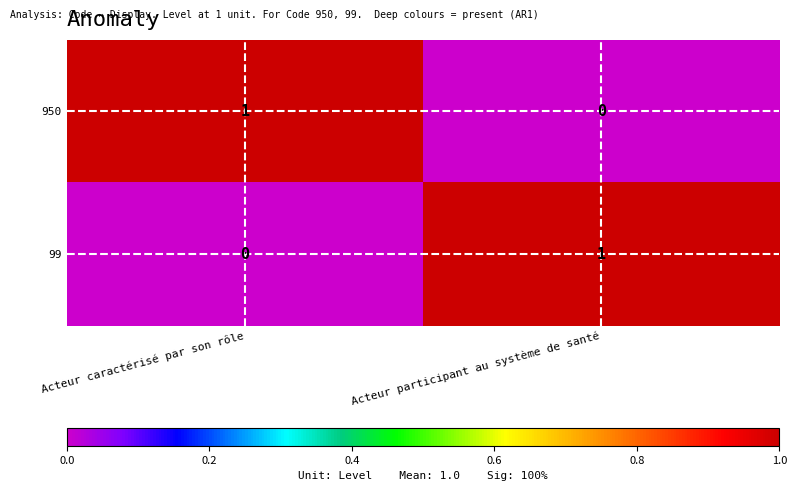

True or false: 950 has a value of 1 at Acteur caractérisé par son rôle.

True